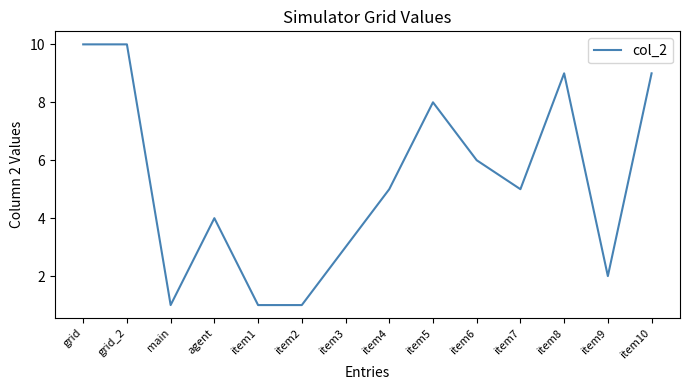

Reading left to right, extract all data points from this chart.

10	10	1	4	1	1	3	5	8	6	5	9	2	9